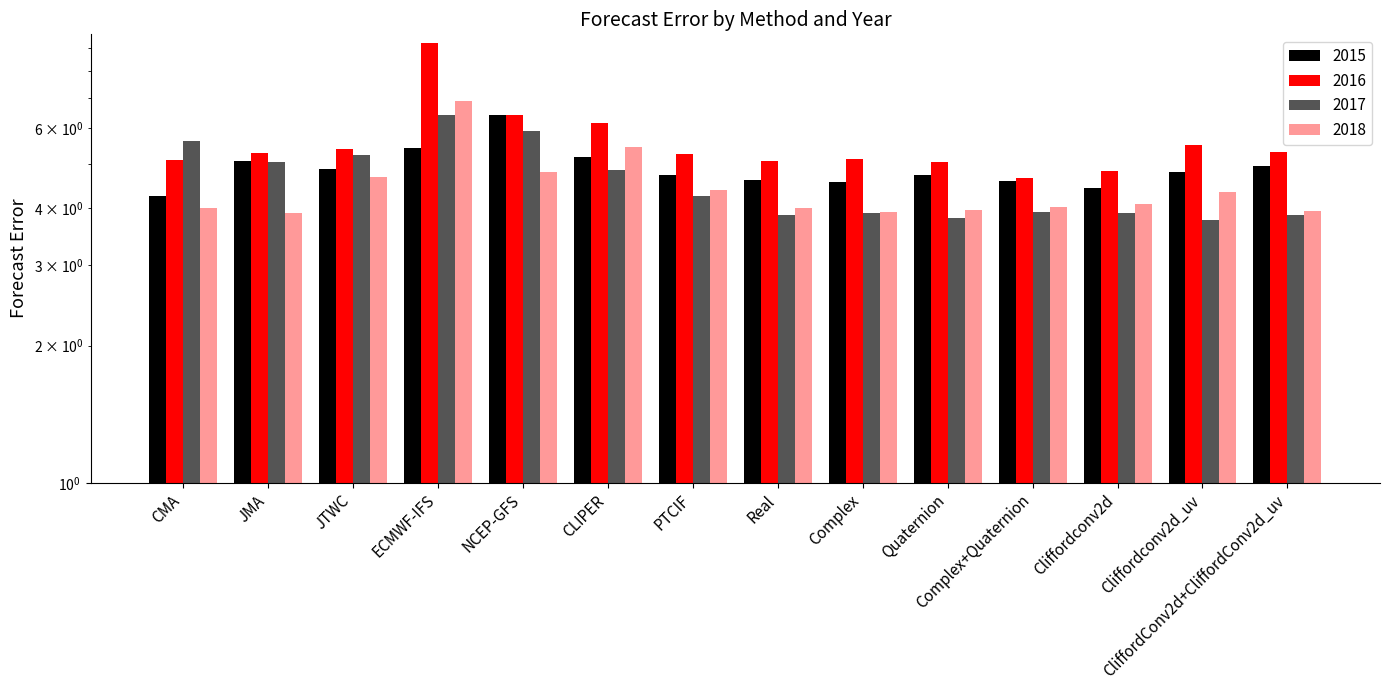

Which series changed the most between JTWC and Complex+Quaternion?

2017